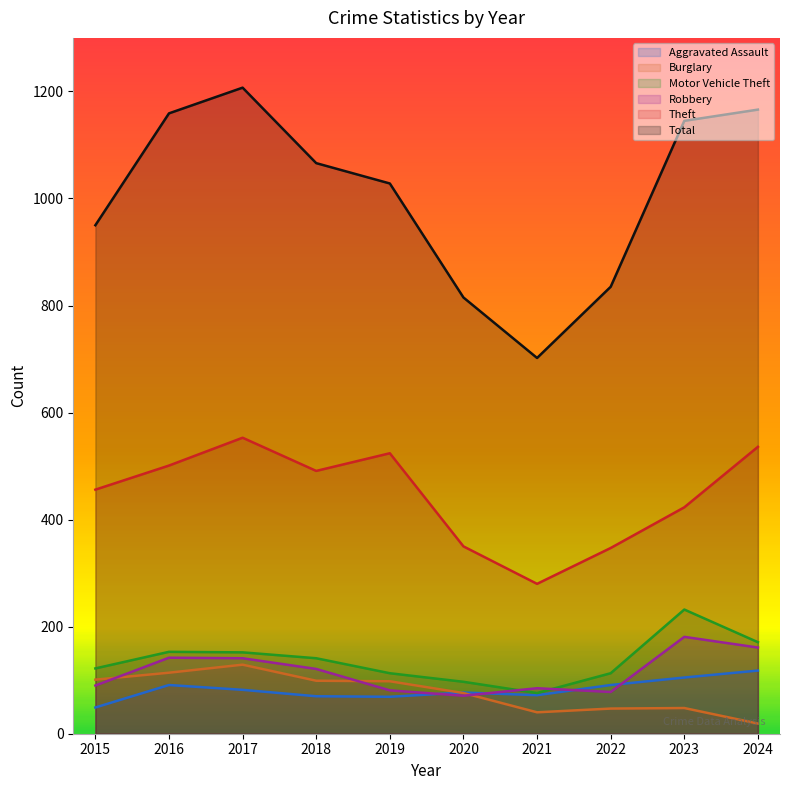

What is the difference between the second highest and second lowest values in the Total series?

351